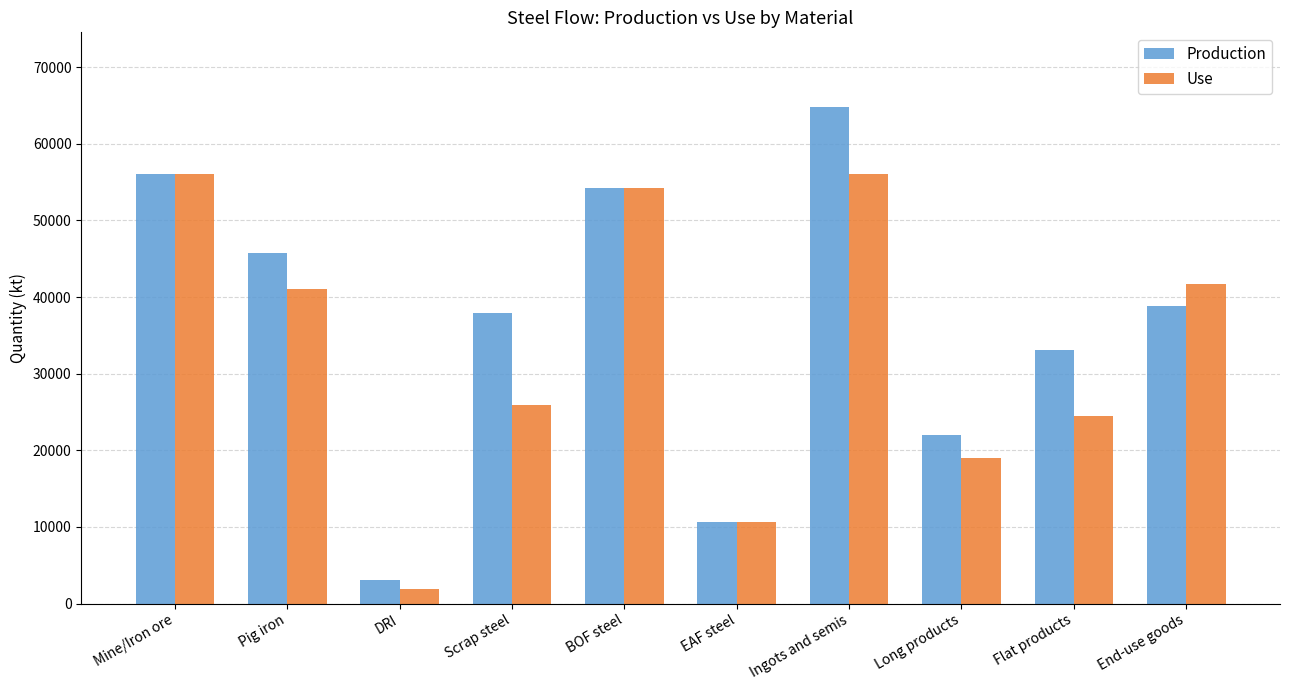

Which series has the widest spread of values?

Production